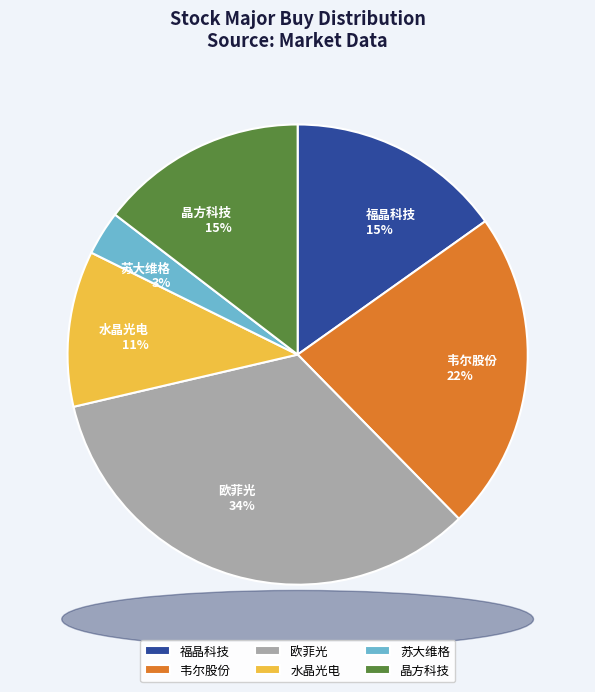

The 欧菲光 slice represents 34% of the pie. True or false?

True